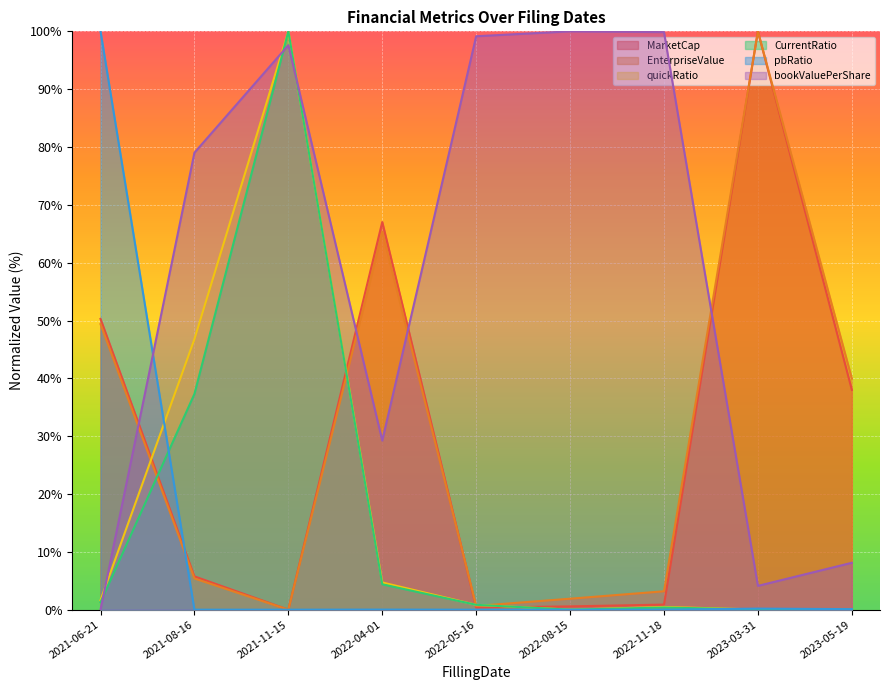

The value of MarketCap at 2023-05-19 is 38.0. True or false?

True